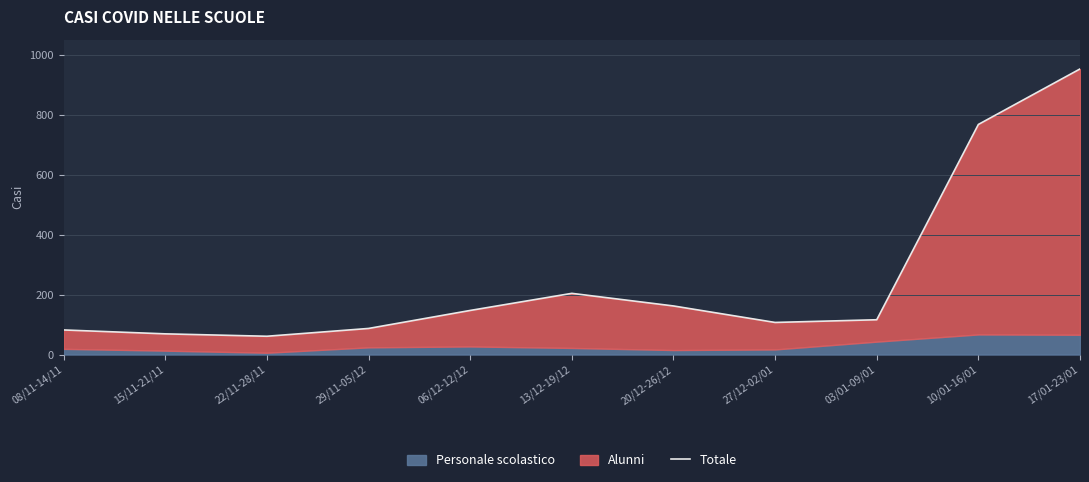

Does the chart display data point markers on the line(s)?

No